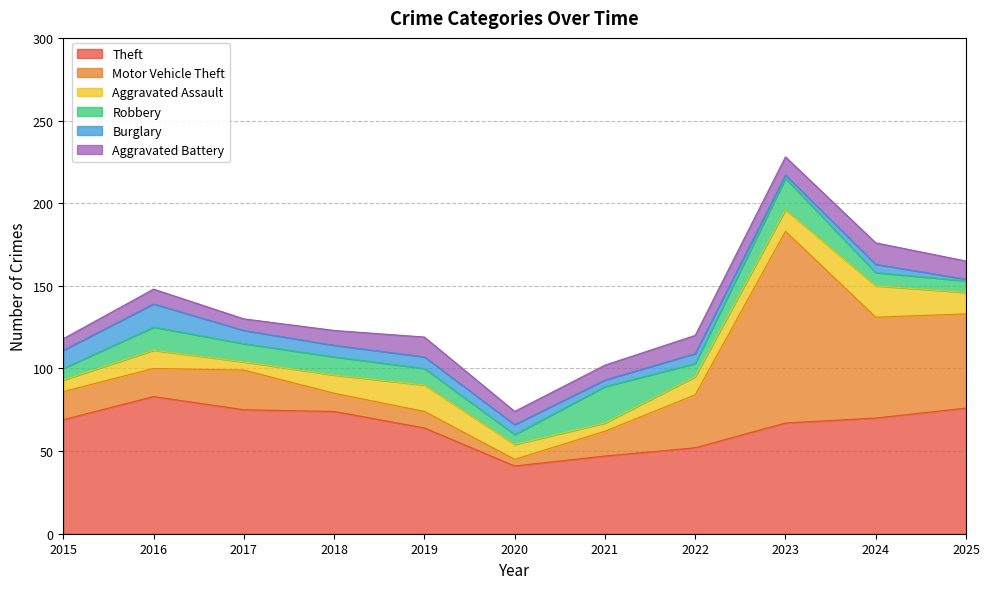

What is the difference between the second highest and minimum values in the Robbery series?

13